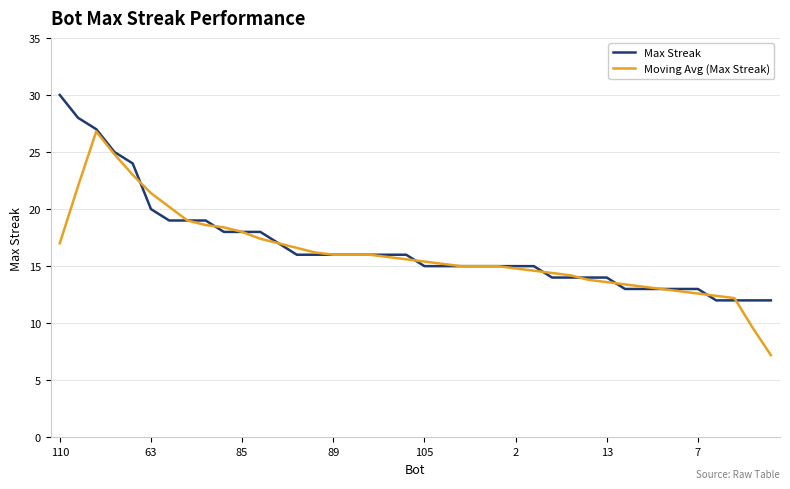

How many lines are shown in the chart?

2